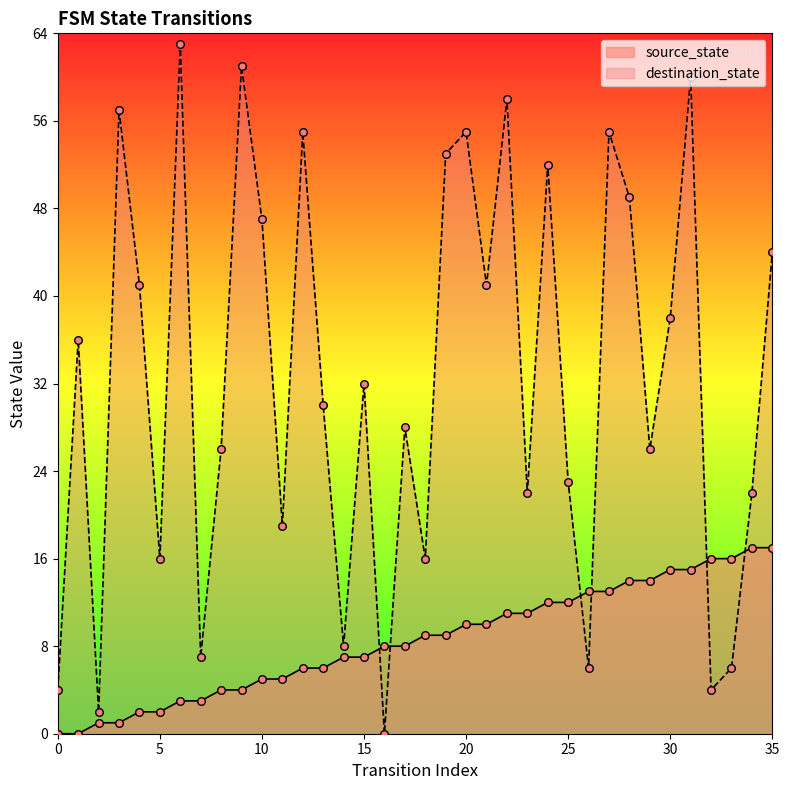

Which series has the largest total across all categories?

destination_state